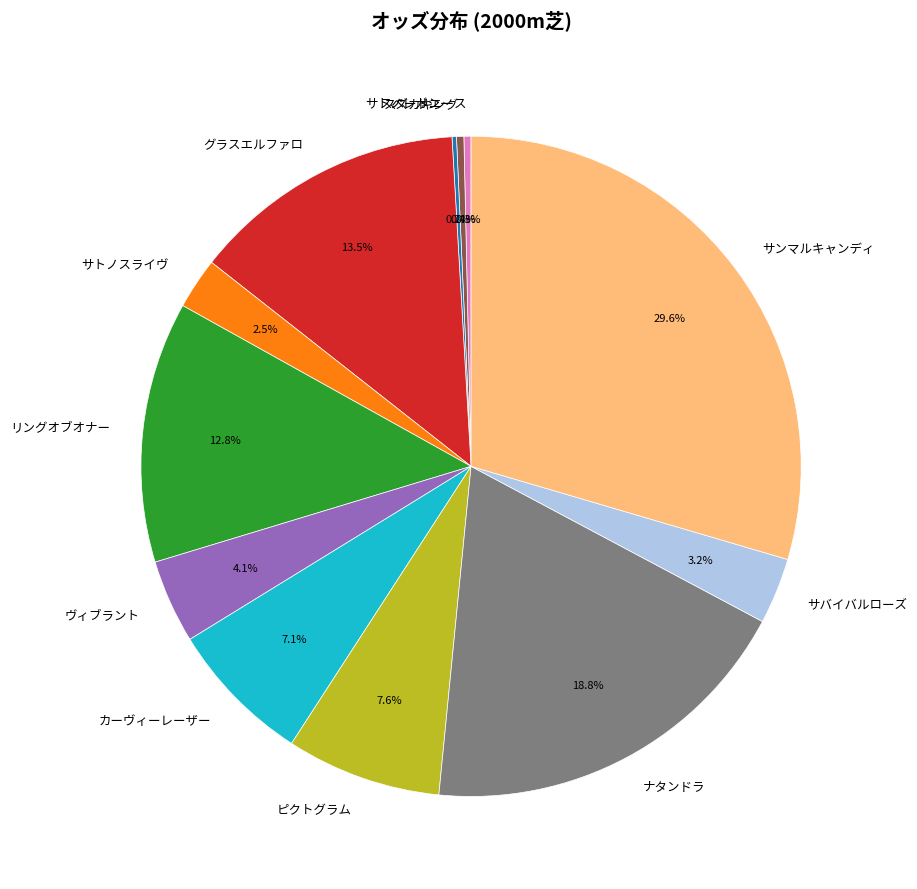

Approximately how many times larger is the value at グラスエルファロ compared to カーヴィーレーザー?

1.9